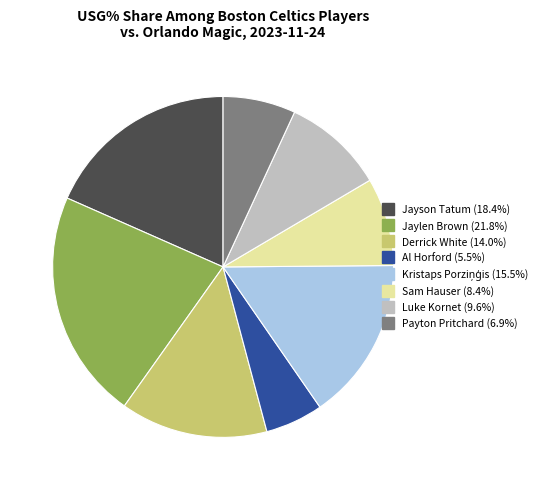

Which slice is the smallest?

Al Horford